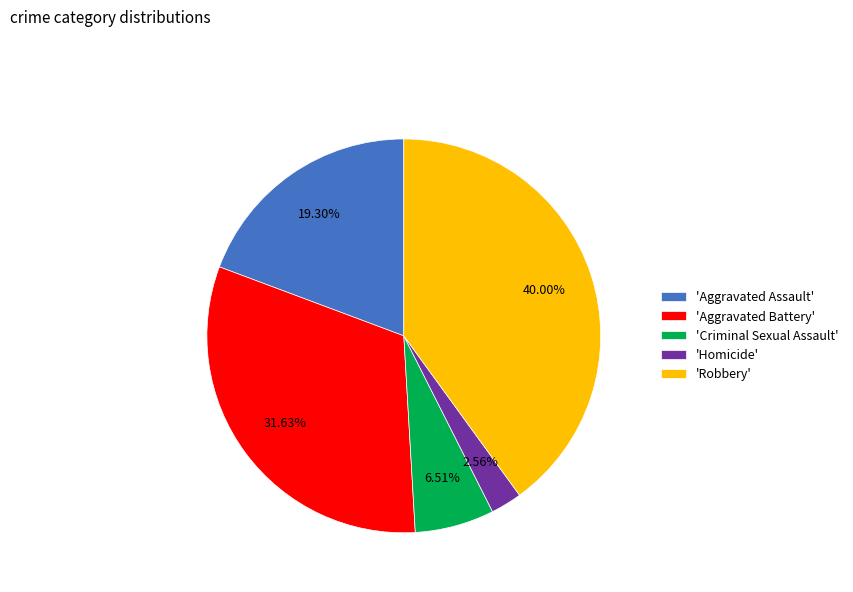

To the nearest percent, what is the average slice percentage?

20%